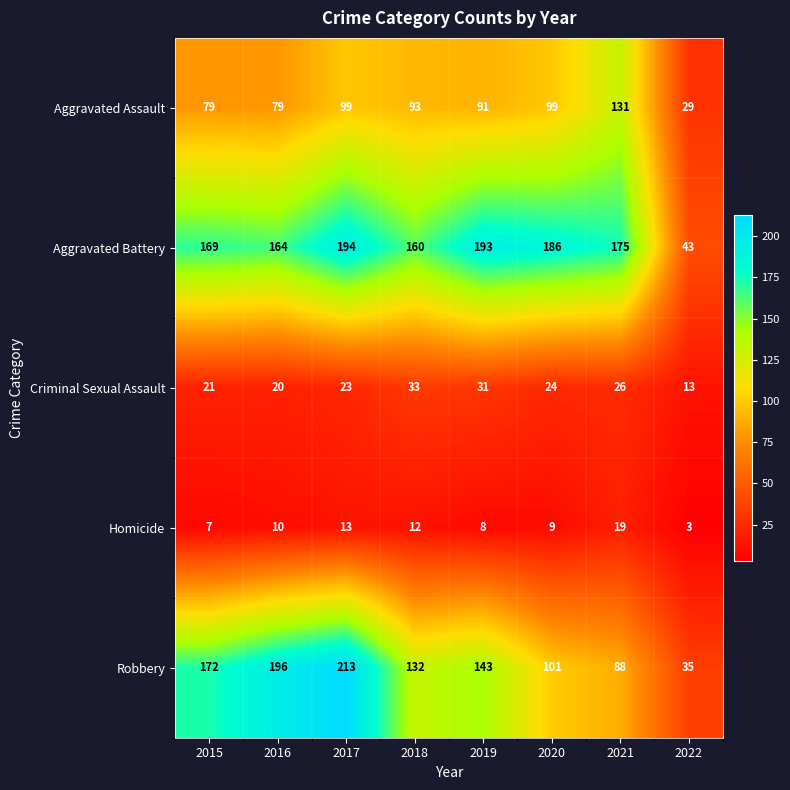

Read the Criminal Sexual Assault value at 2018.

33